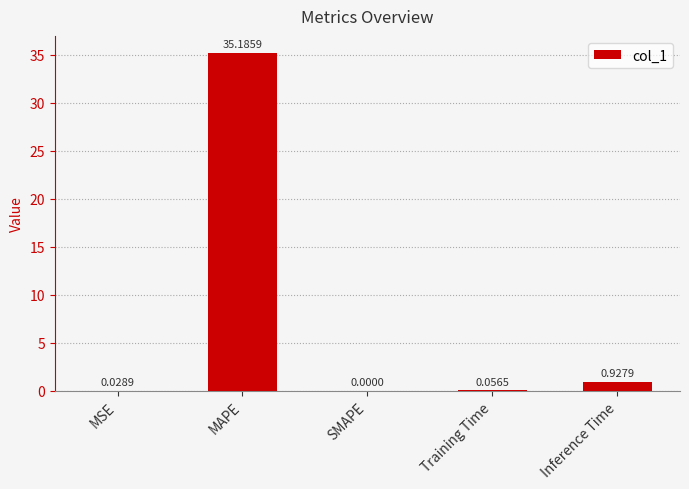

Which category has the highest value across all series?

MAPE